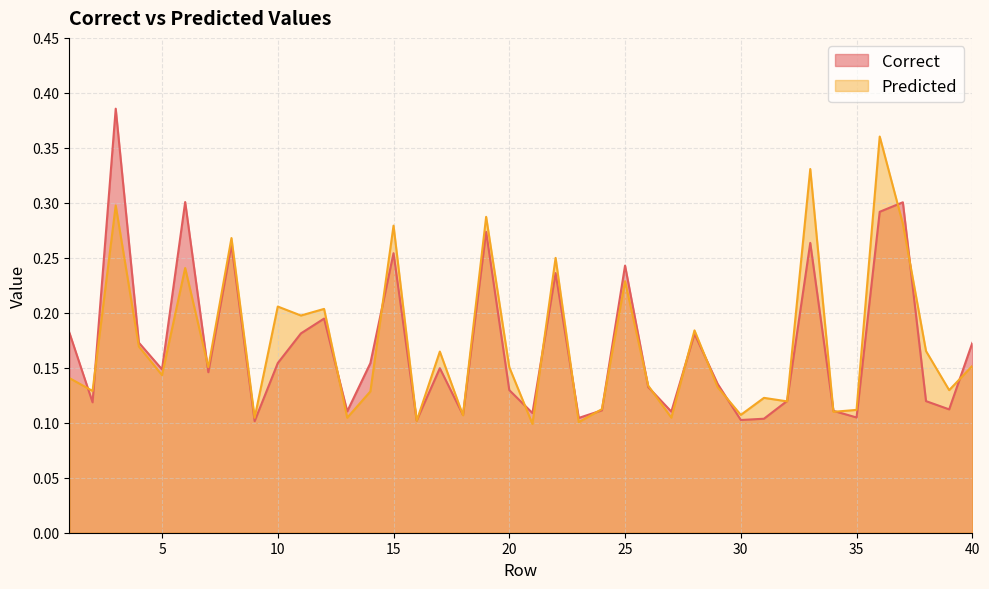

True or false: Predicted has a value of 0.1 at 26.

True